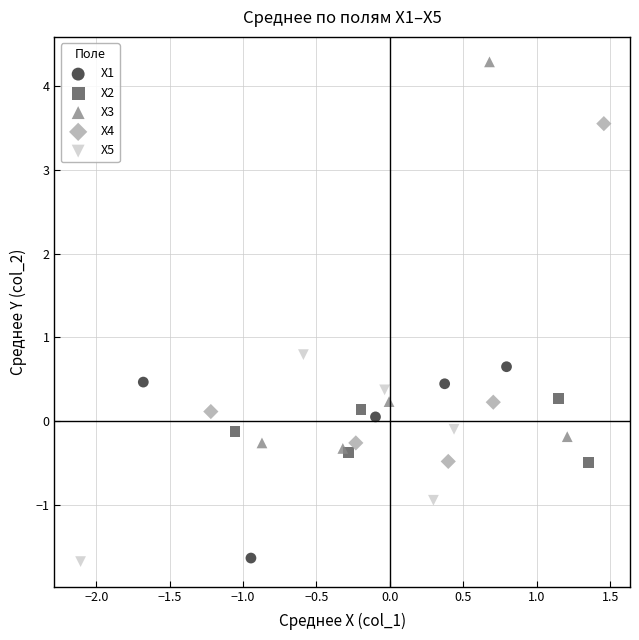

Which series has the widest spread of Y values?

X3